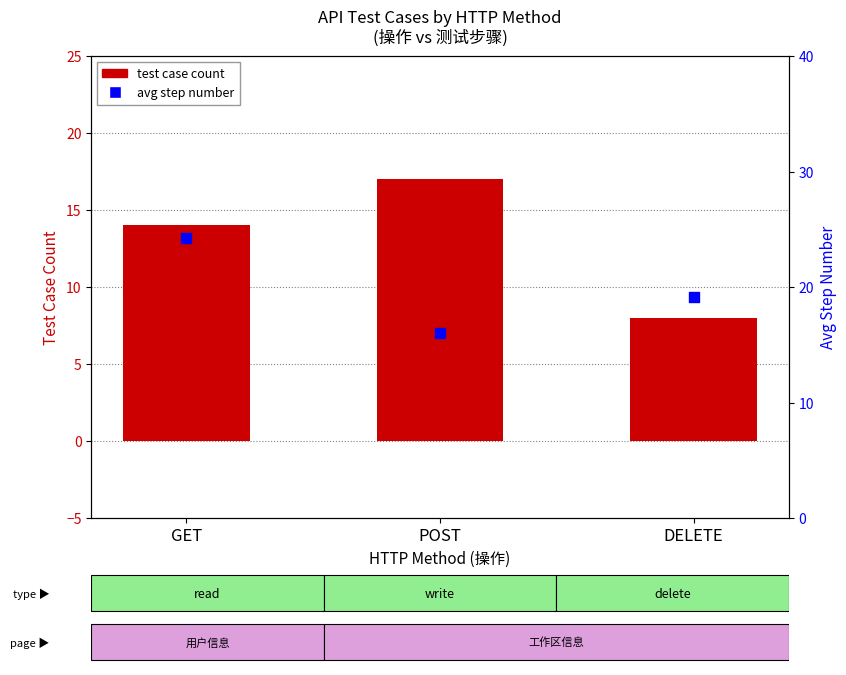

What is the total value across all series at GET?

38.2